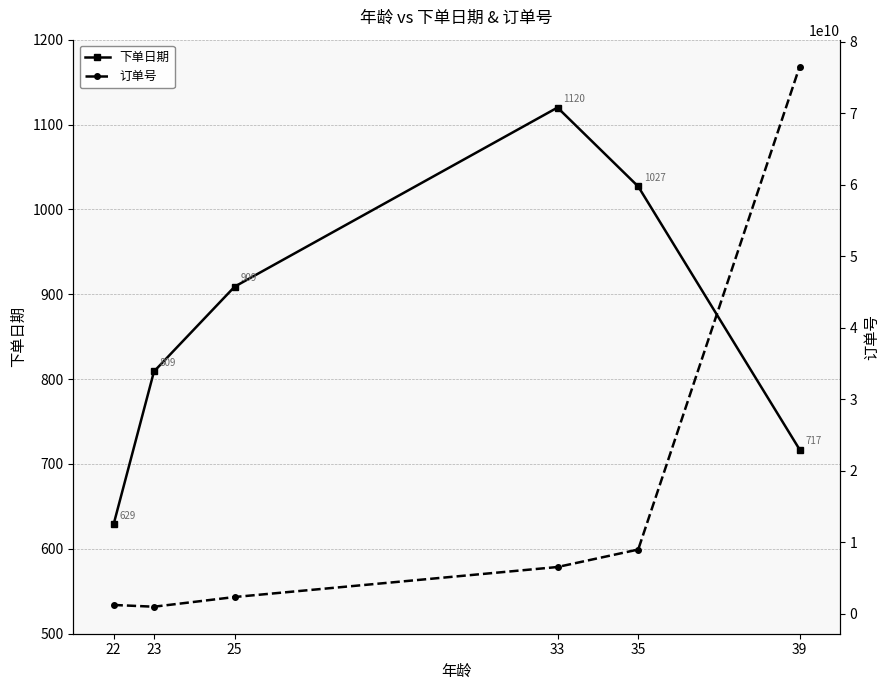

True or false: 下单日期 and 订单号 cross at least once.

False